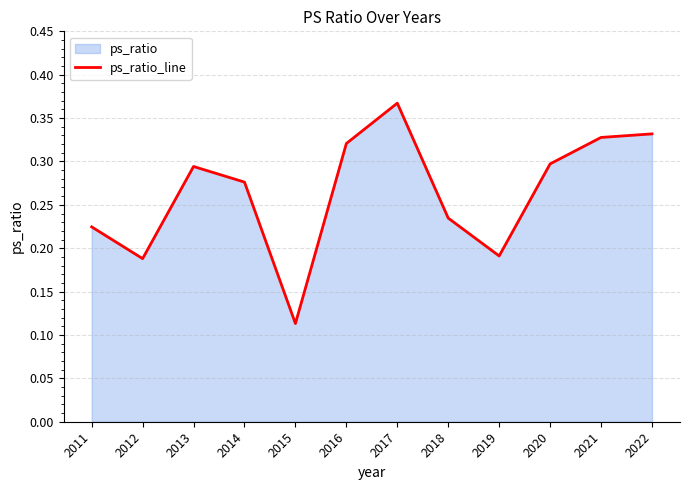

At which category does the data reach its first local peak?

2013